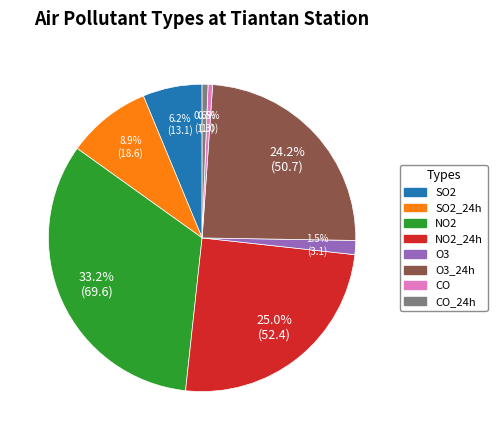

Is there a majority slice in this chart?

No